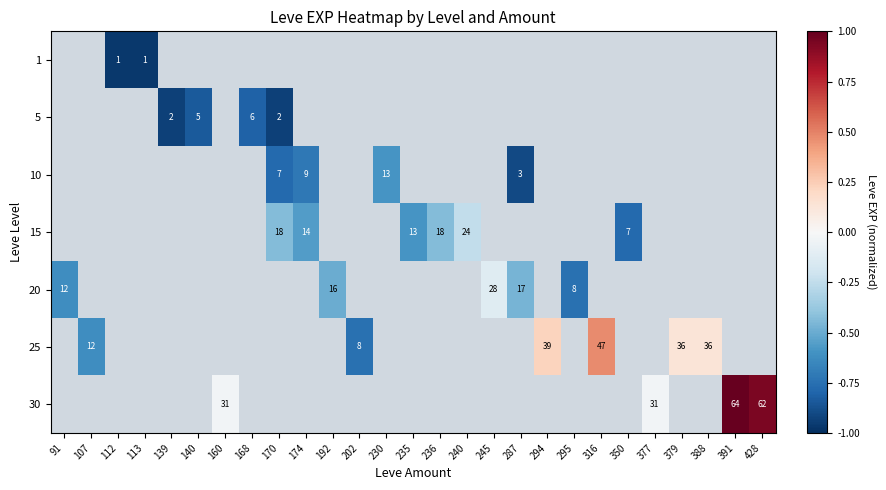

Which category has the highest value across all series?

391